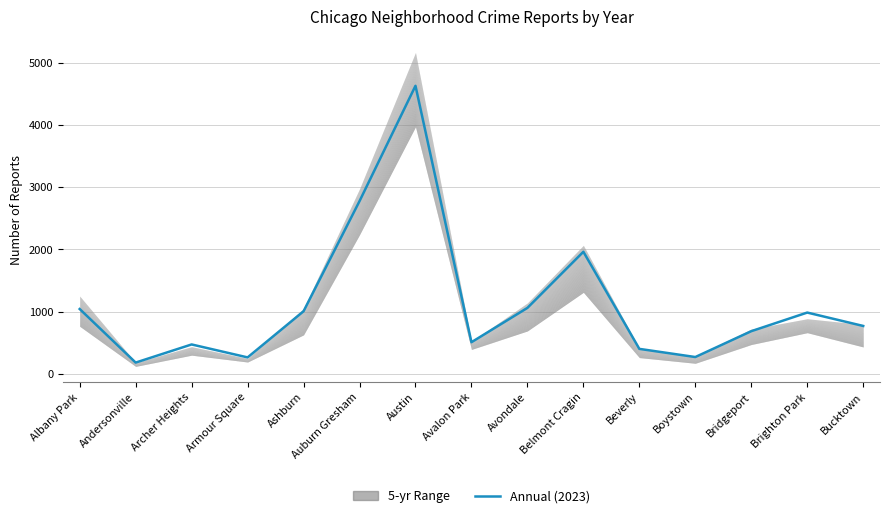

List the labels in order of value, smallest first.

Andersonville, Armour Square, Boystown, Beverly, Archer Heights, Avalon Park, Bridgeport, Bucktown, Brighton Park, Ashburn, Albany Park, Avondale, Belmont Cragin, Auburn Gresham, Austin